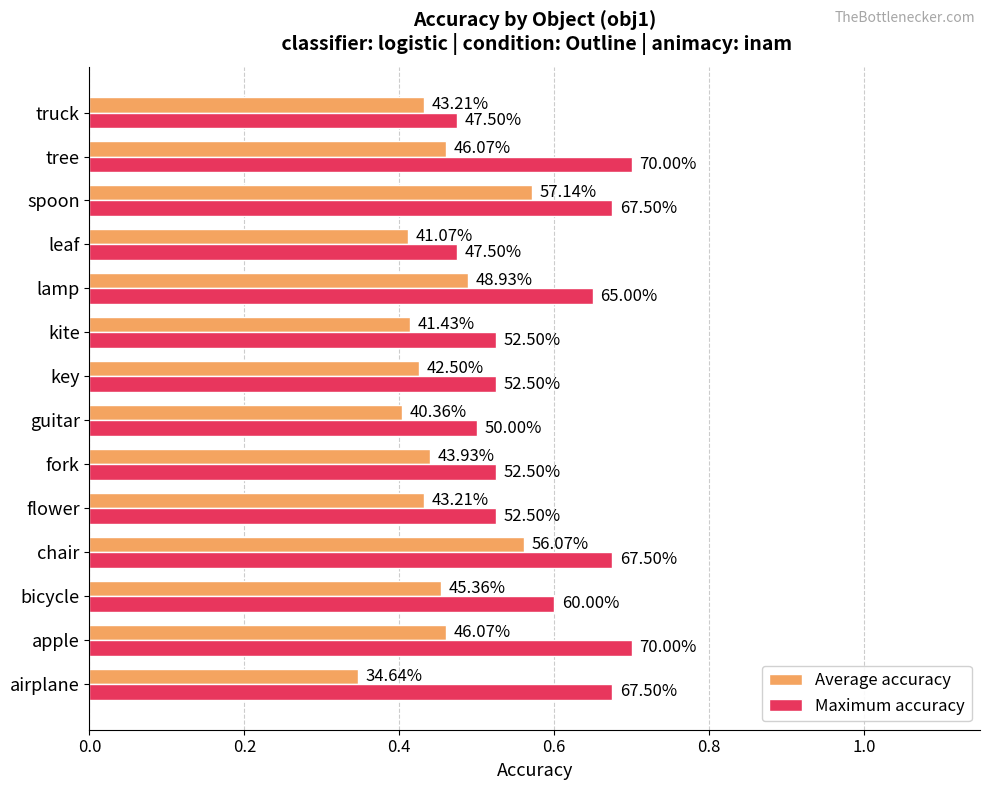

What are all the series names shown in the legend?

Average accuracy, Maximum accuracy